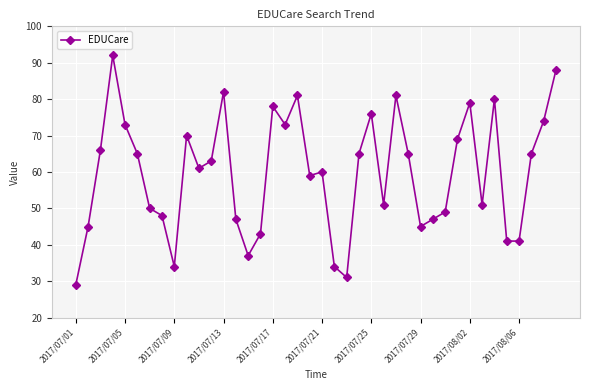

True or false: there are more than 1 points higher than both neighbors.

True